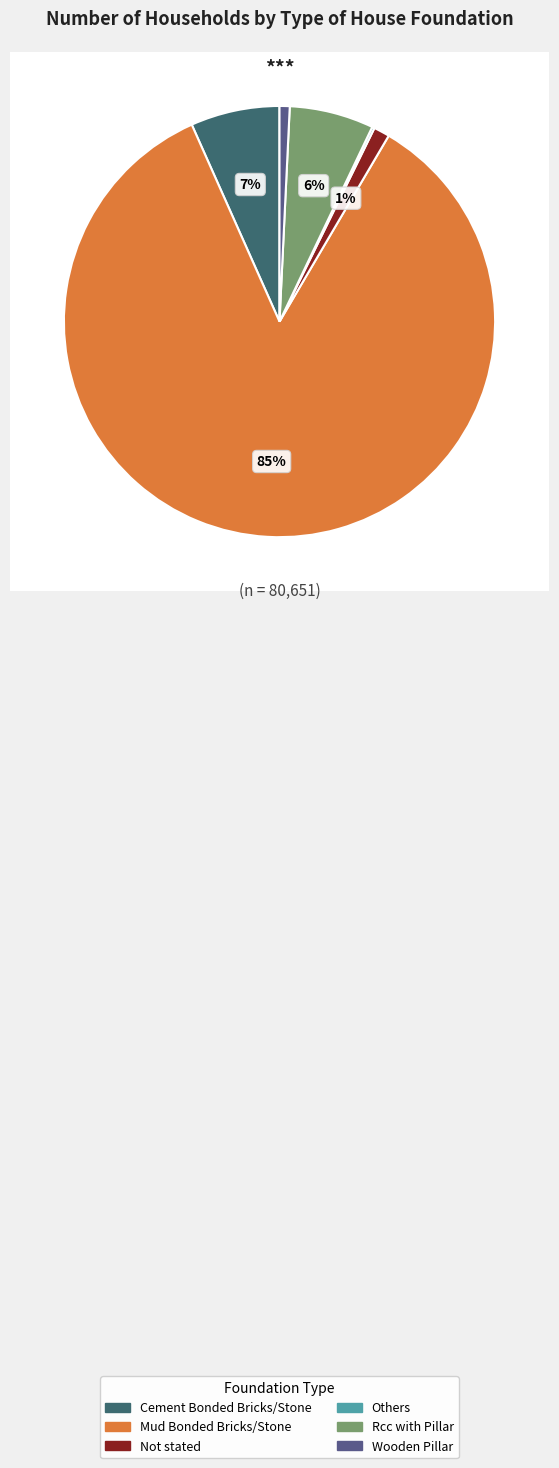

How many segments does this pie chart have?

6